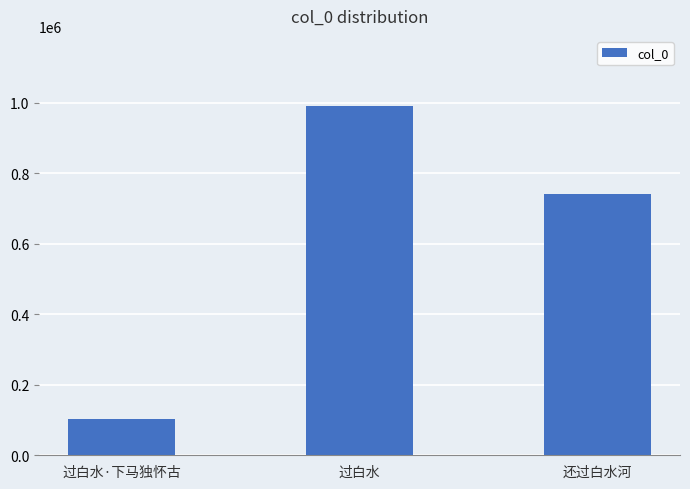

Approximately how many times larger is the value at 过白水 compared to 过白水·下马独怀古?

9.6